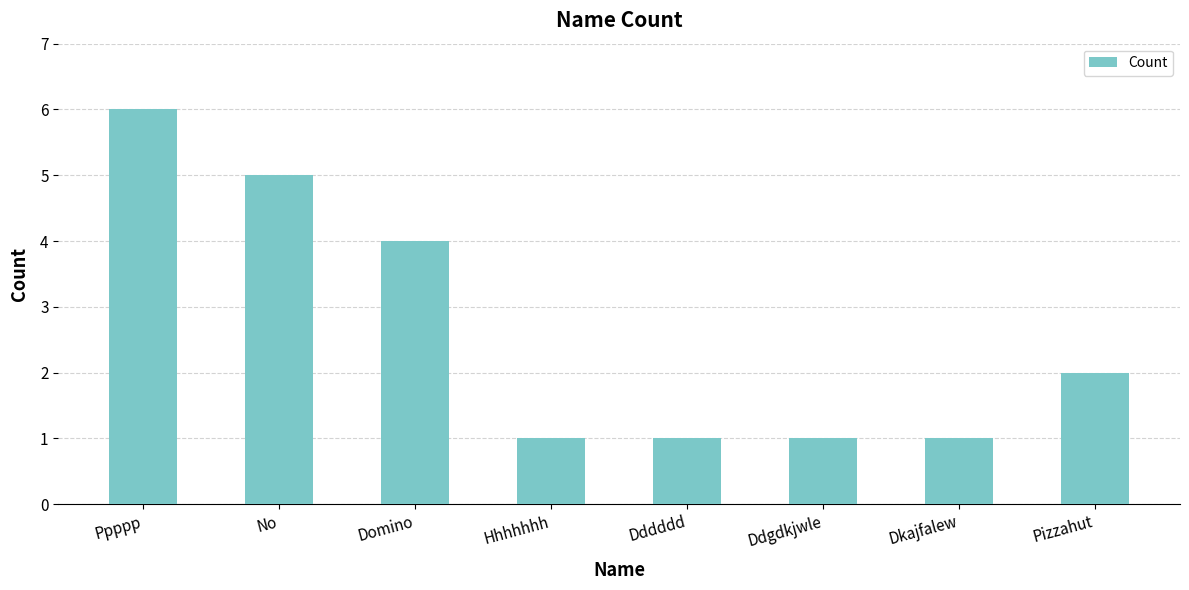

Reading left to right, list all the values displayed in this chart.

6	5	4	1	1	1	1	2